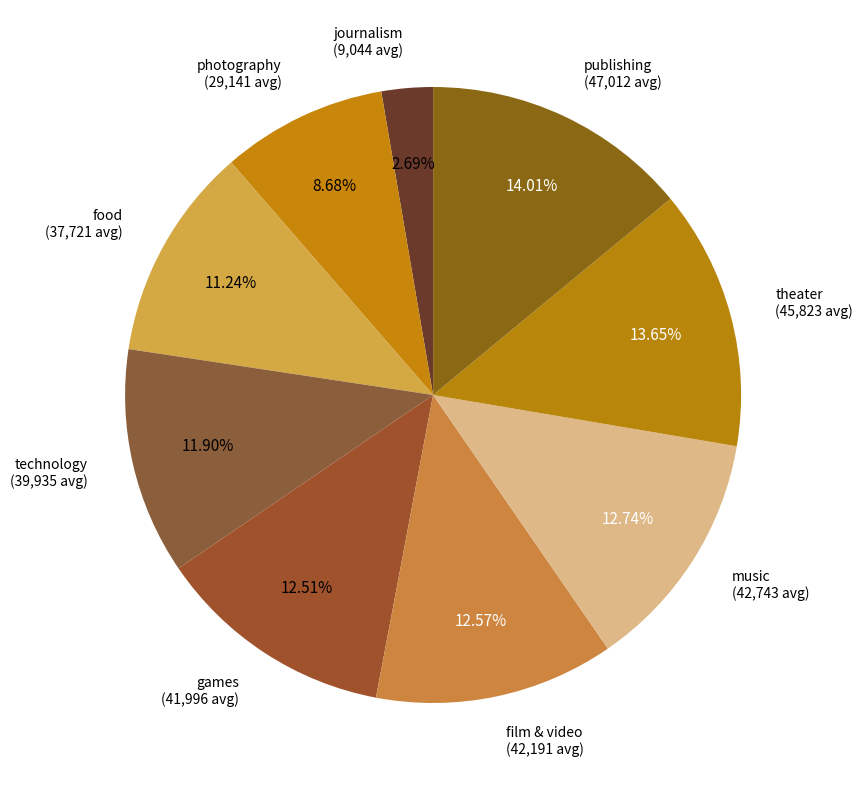

The games slice represents 13% of the pie. True or false?

True